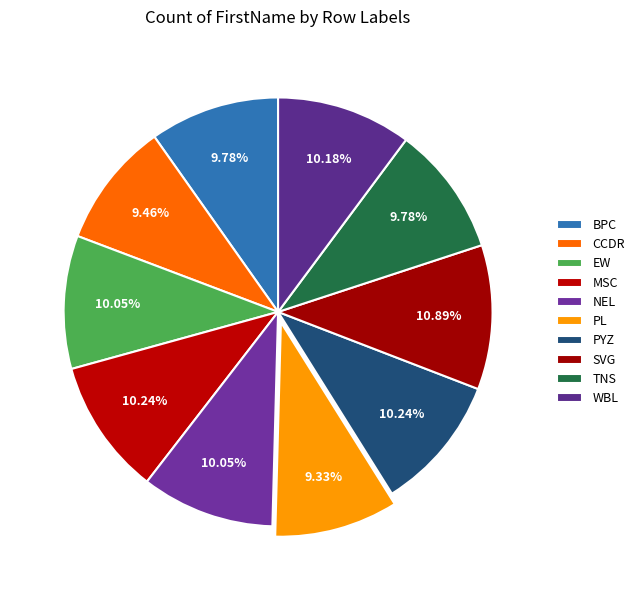

To the nearest percent, what is the difference between the WBL and CCDR slice percentages?

1%